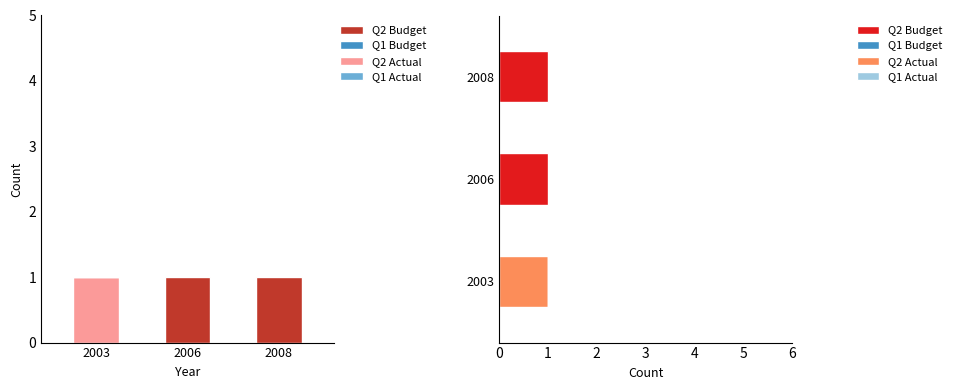

Is the value of Q1 Budget at 2003 greater than the value of Q2 Actual at 2003?

No